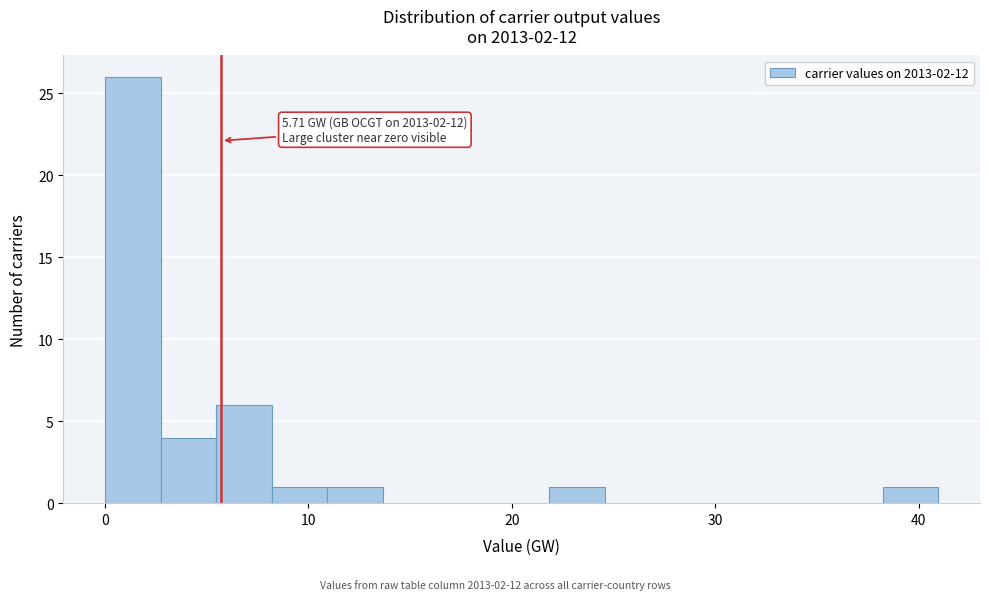

Around what value on the x-axis is the tallest bar? Give the approximate position of its centre, as read against the axis.

1